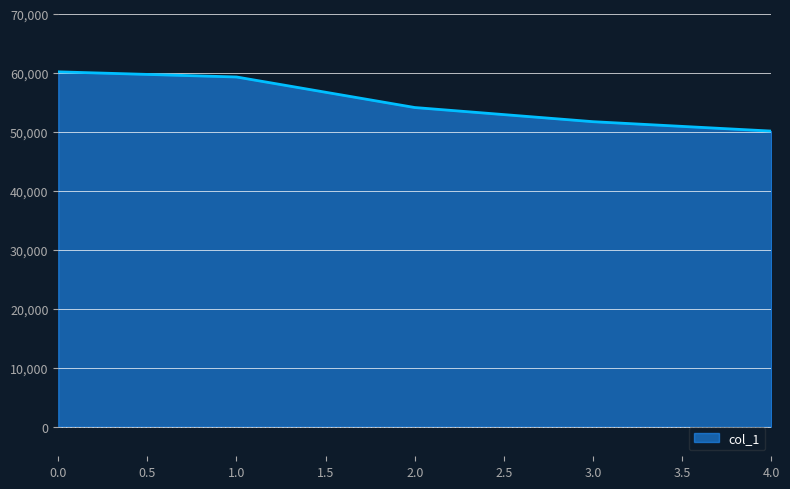

Read the value at 0.0, to the nearest 50.

60200